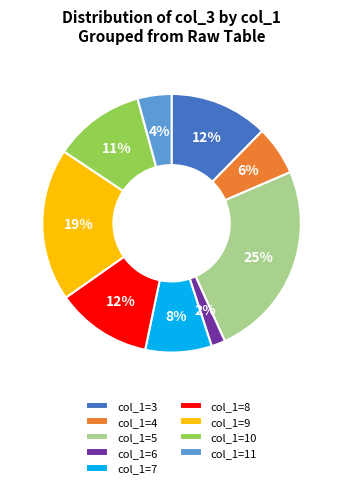

What percentage is the col_1=8 slice, to the nearest percent?

12%